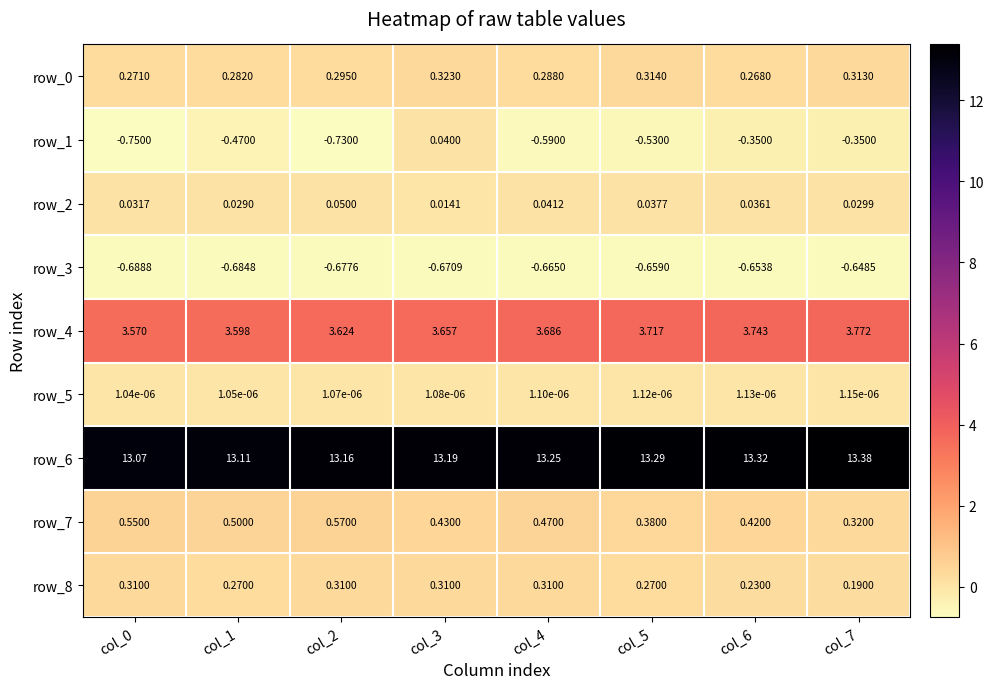

Is the value of row_0 at col_0 greater than the value of row_2 at col_4?

Yes